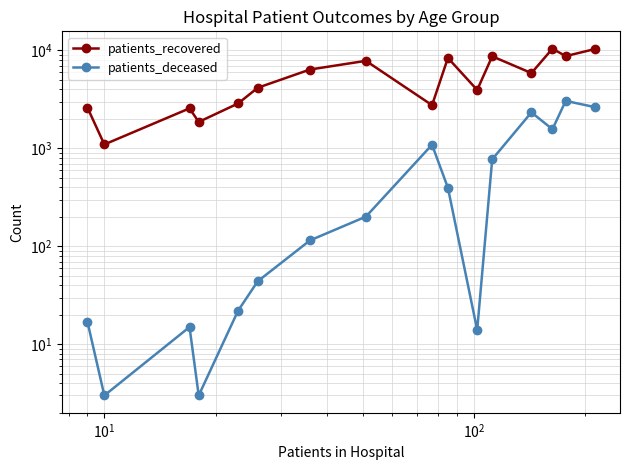

Count the number of categories in the chart.

16